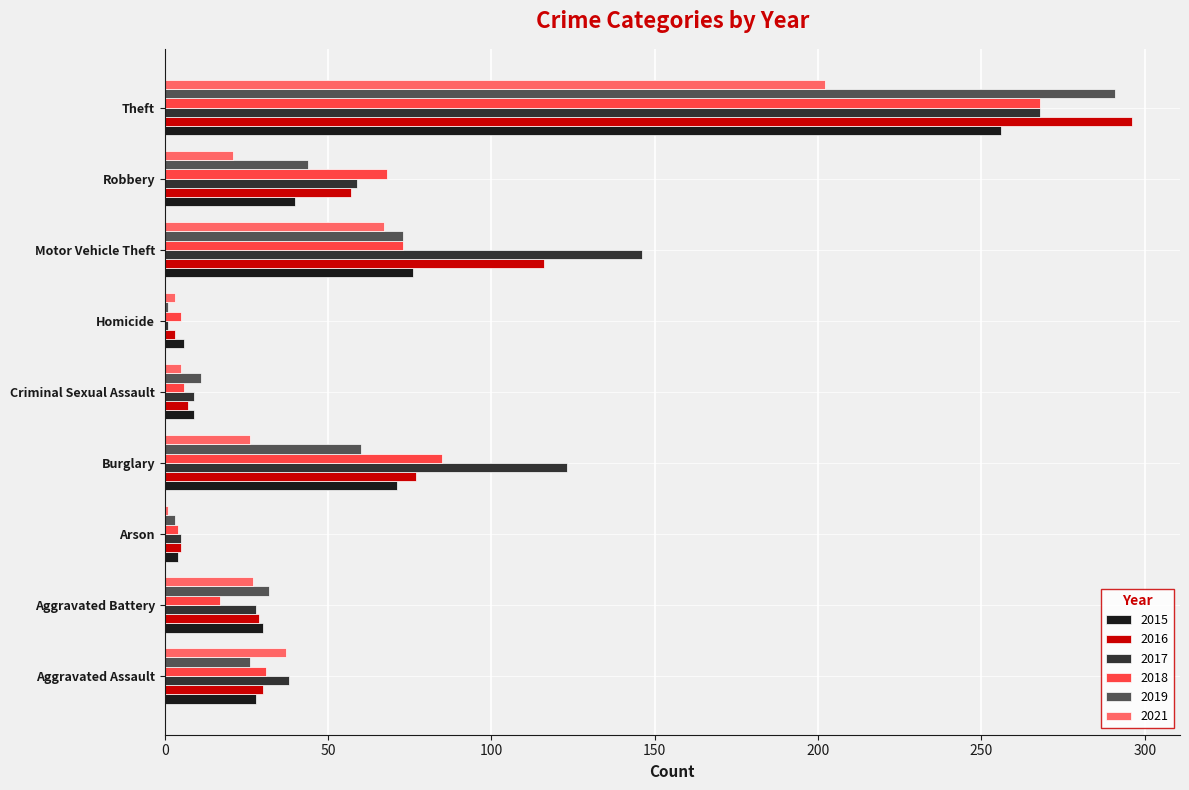

What is the difference between the second highest and minimum values in the 2018 series?

81